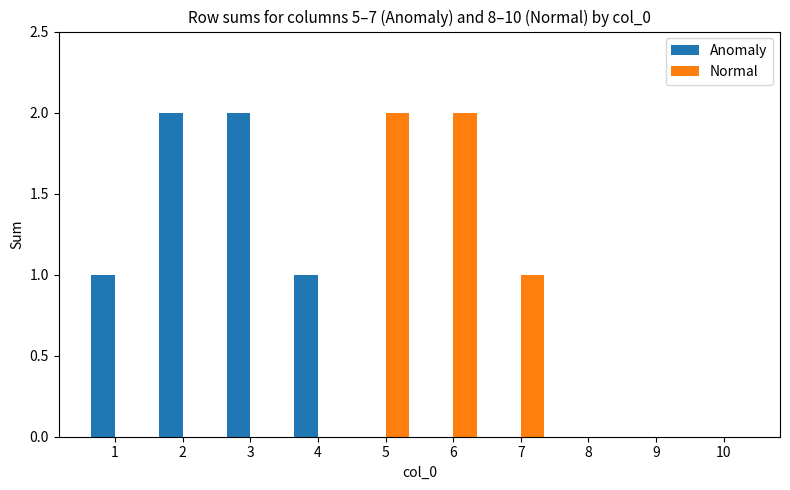

What is the sum of all Anomaly values?

6